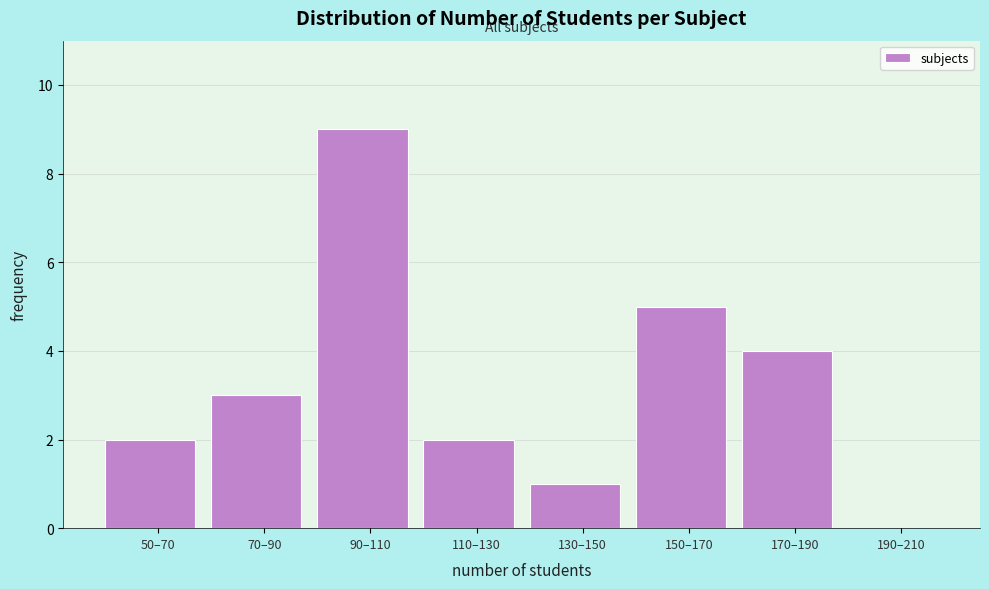

Reading left to right, transcribe all the data shown in this chart.

50–70=2	70–90=3	90–110=9	110–130=2	130–150=1	150–170=5	170–190=4	190–210=0